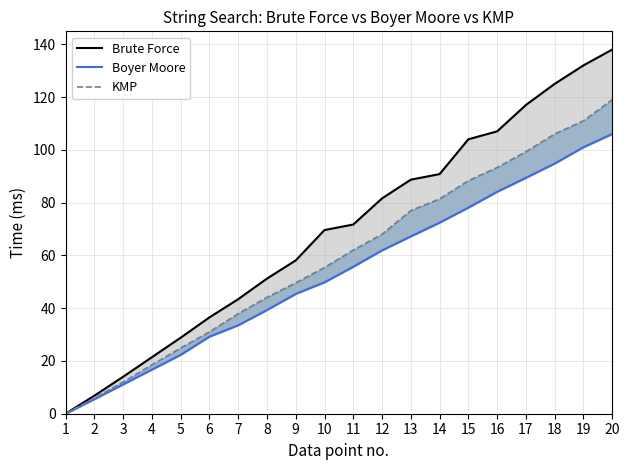

Which has a higher value, 15 or 18?

18